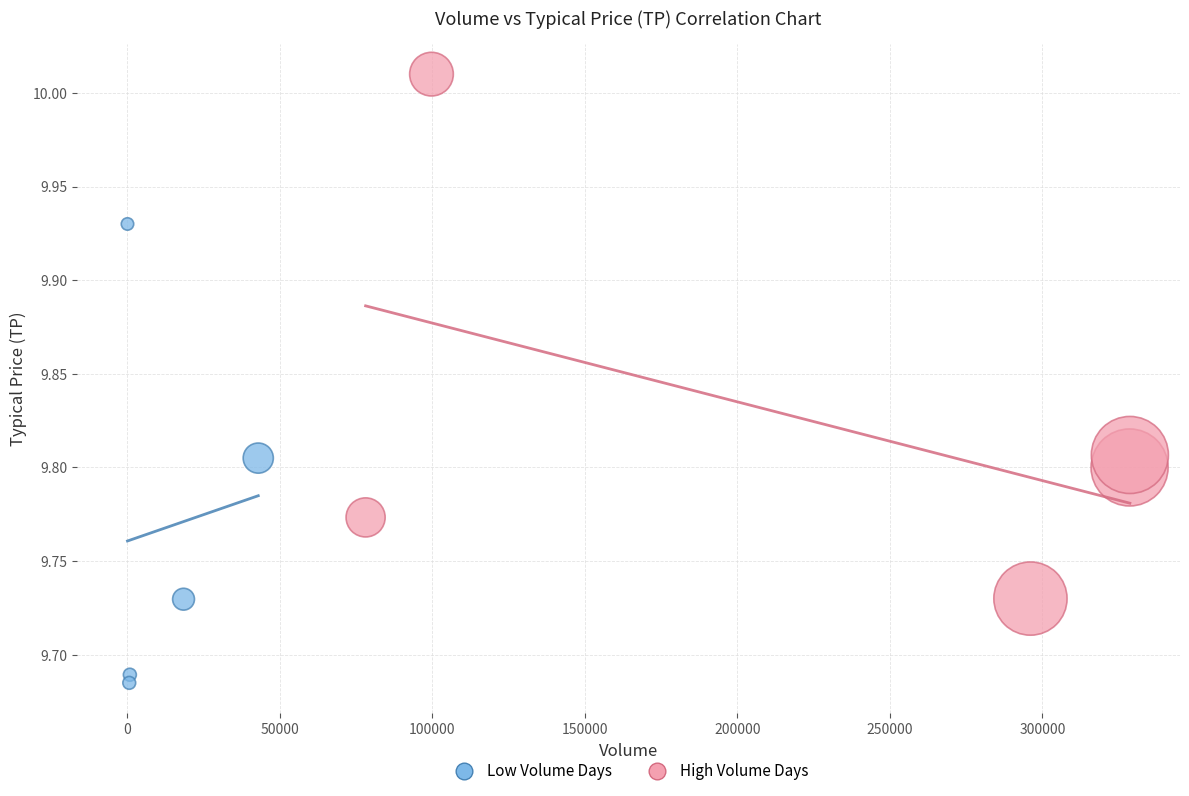

Which series contains the lowest Y value?

Low Volume Days